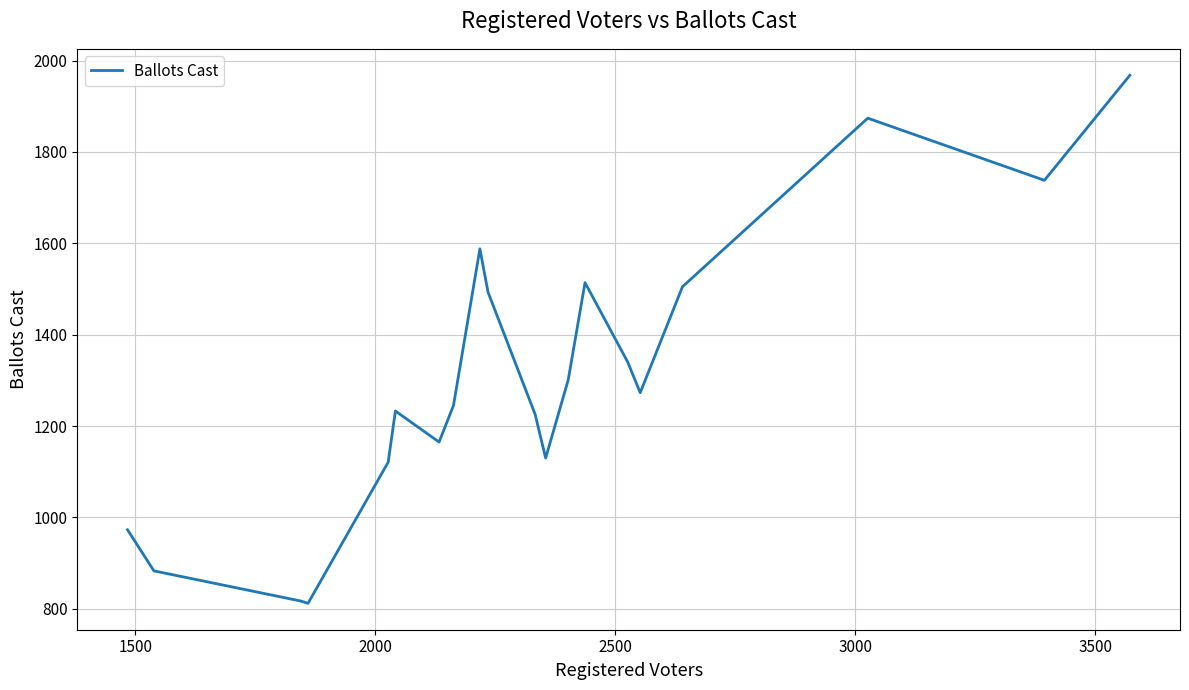

What is the greatest value displayed?

1968